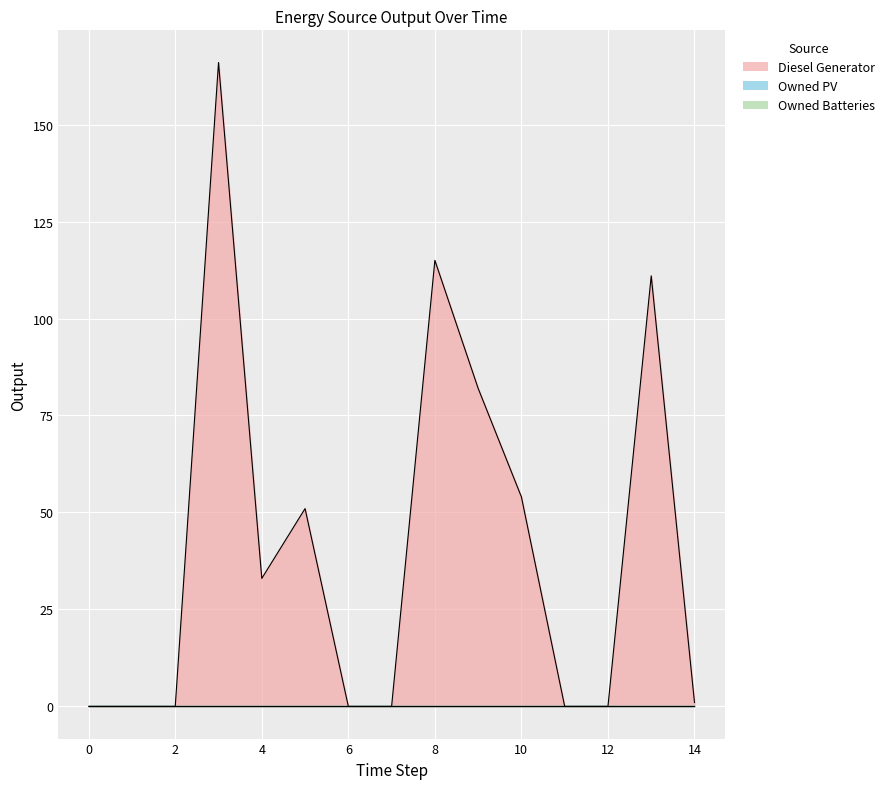

True or false: Owned PV and Diesel Generator intersect in this chart.

False